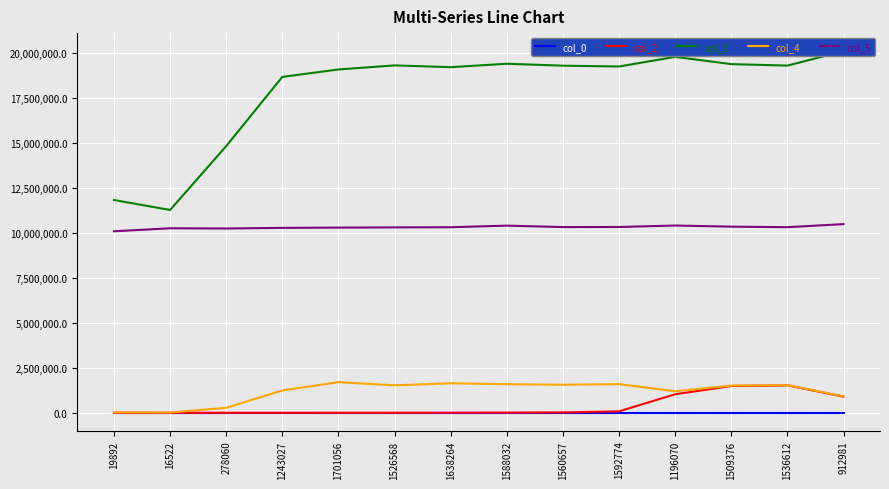

The col_0 series shows 28.2 at 912981. True or false?

True